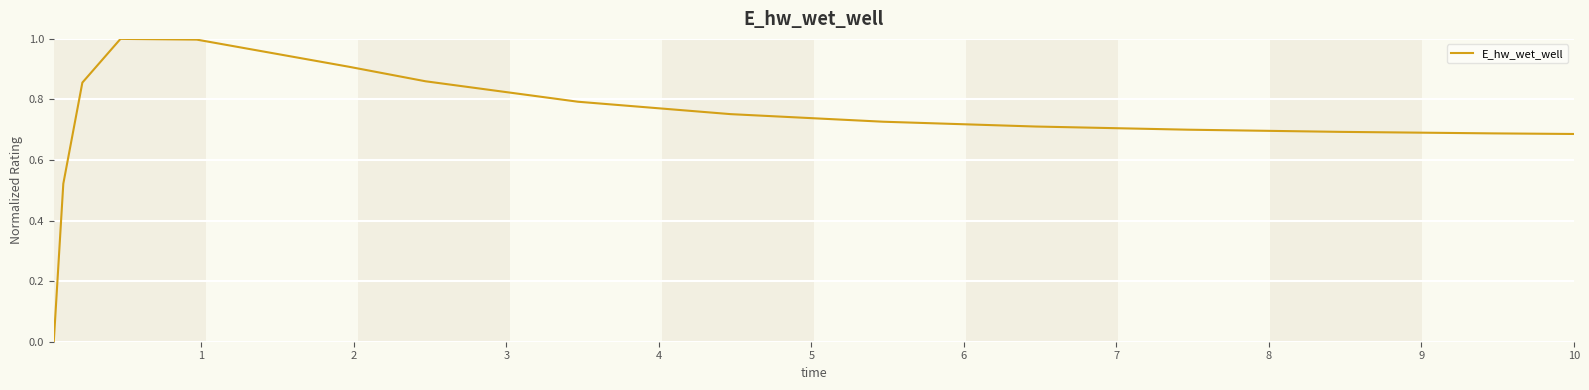

What is the maximum value shown in the chart?

1.0